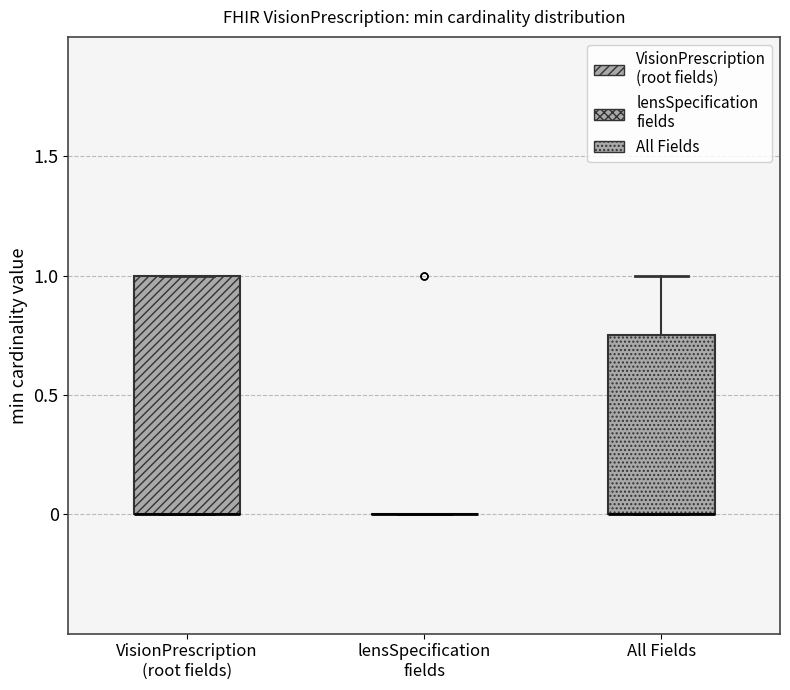

Where is the lower edge of the box for All Fields on the y-axis? The values are not printed on the chart, so give them approximately, as read against the axis.

0.00